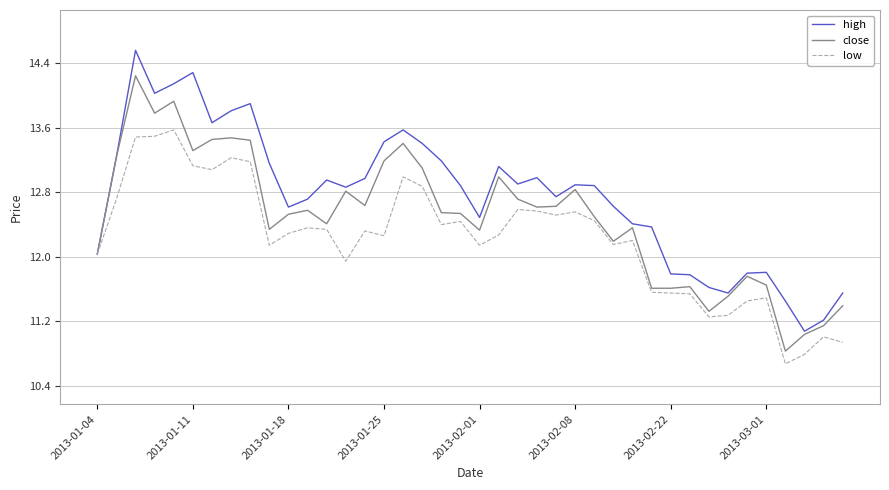

True or false: close has more than 1 points higher than both neighbors.

True